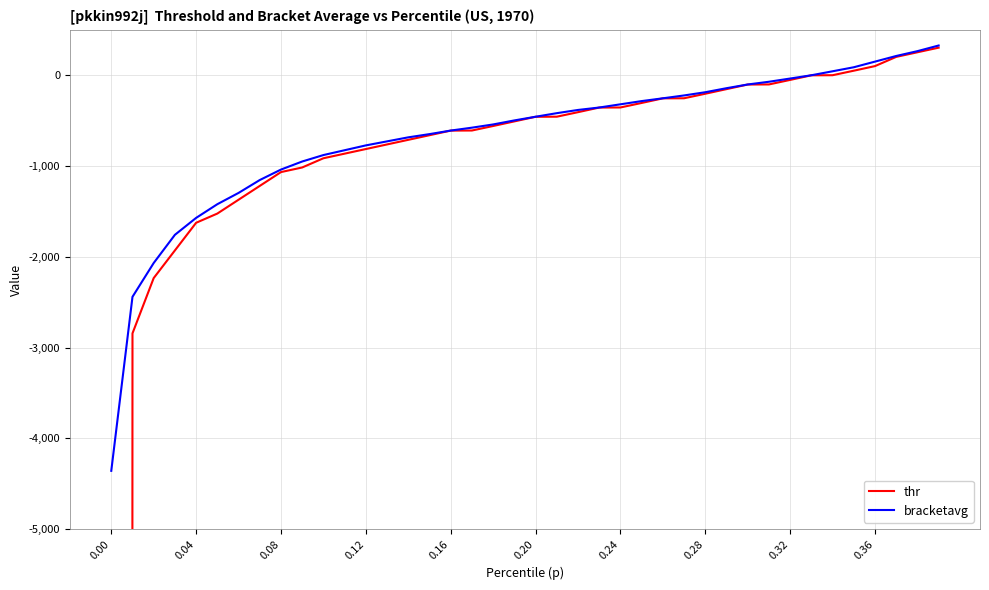

How many lines are shown in the chart?

2